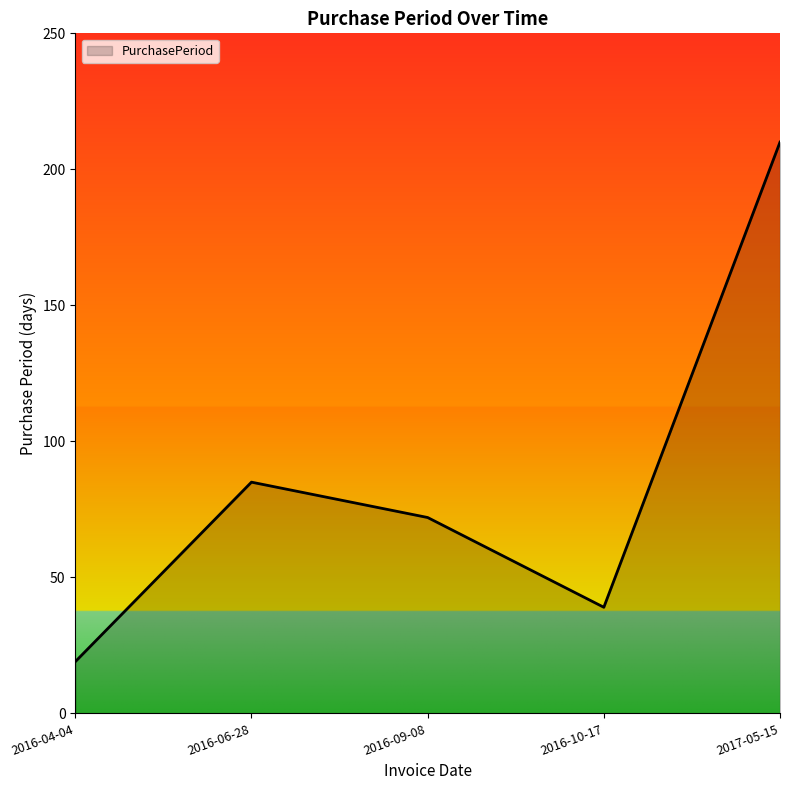

How many interior local peaks (higher than both neighbors) does the data have?

1